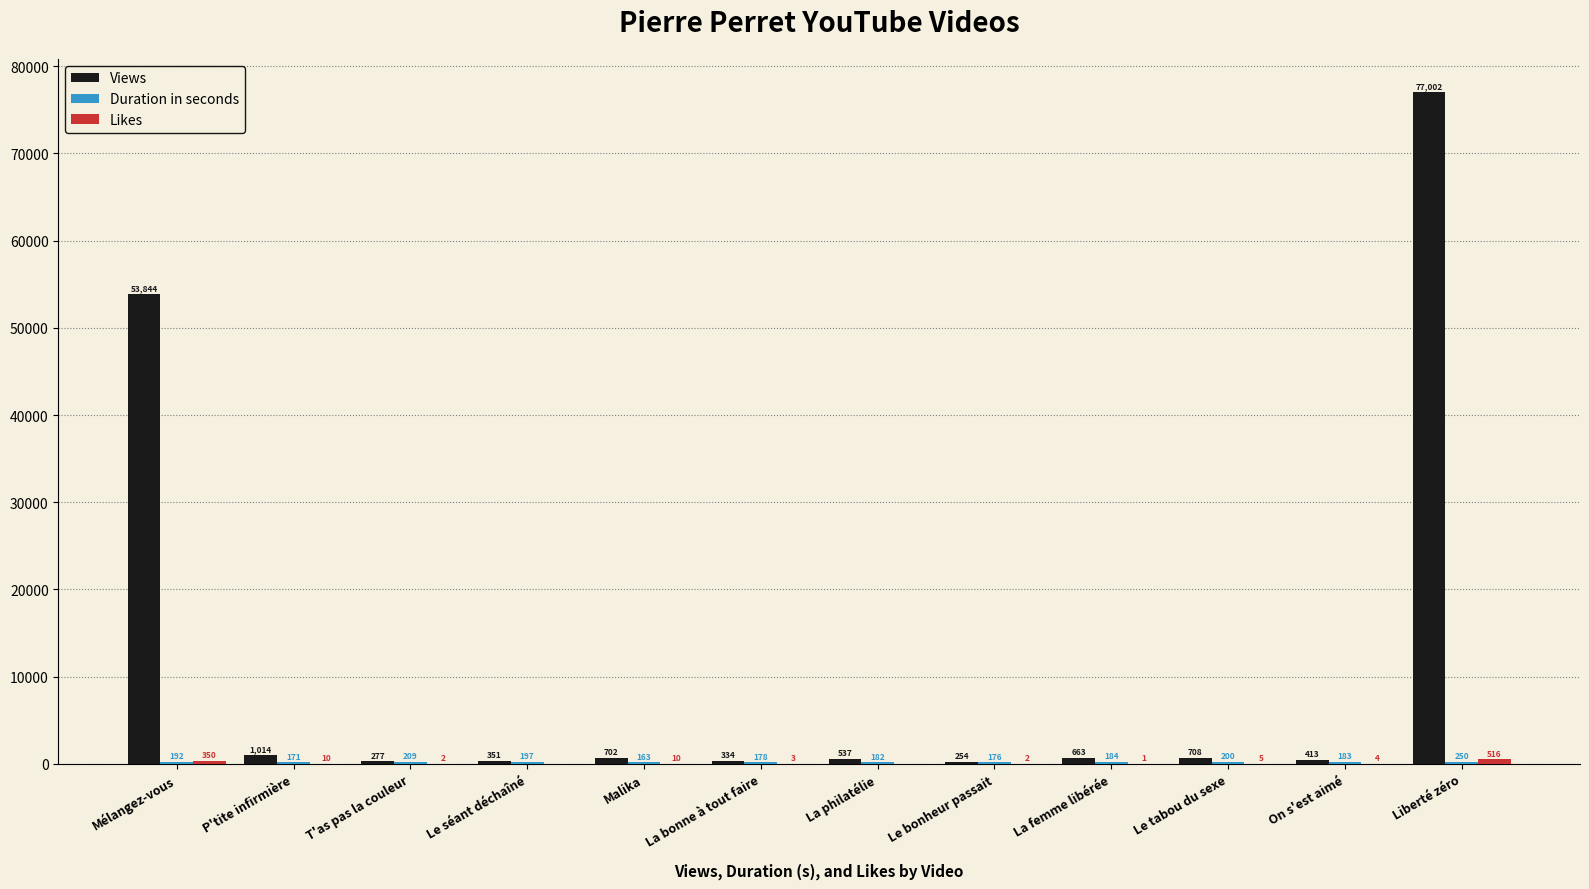

What is the difference between the Views values at T'as pas la couleur and Le séant déchaîné?

74